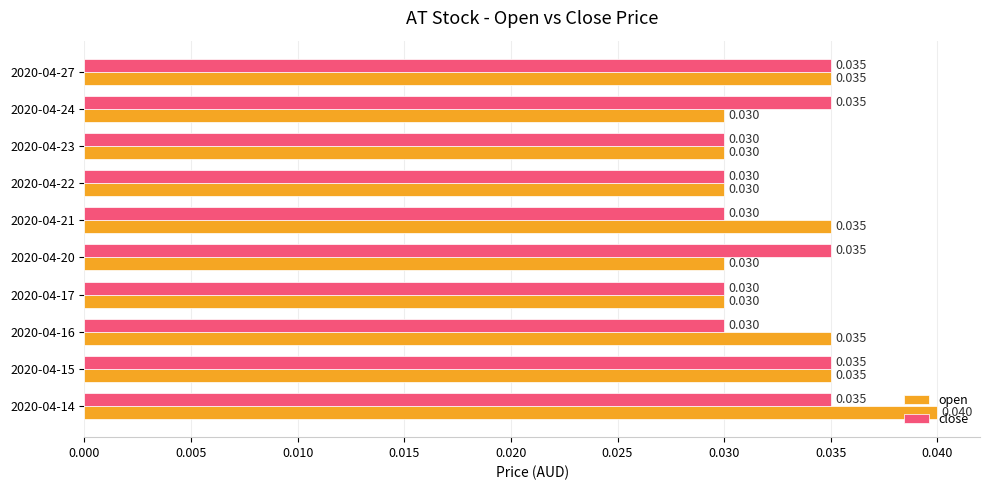

Rank the series by their maximum value, from highest to lowest.

open, close